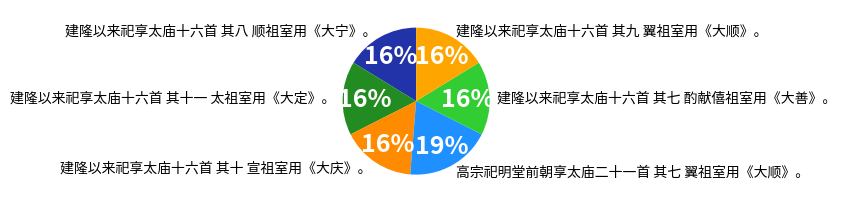

Is there any slice that represents more than half of the pie?

No